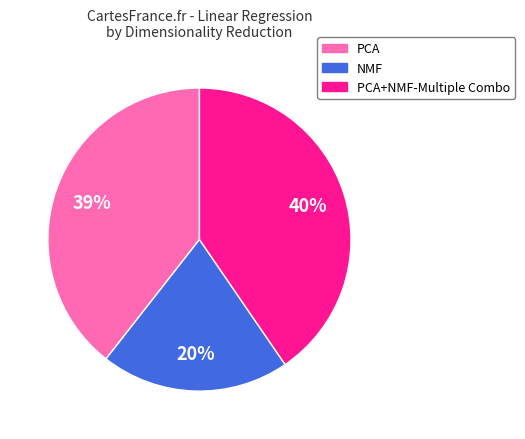

To the nearest percent, what is the difference between the largest and smallest slice percentages?

20%